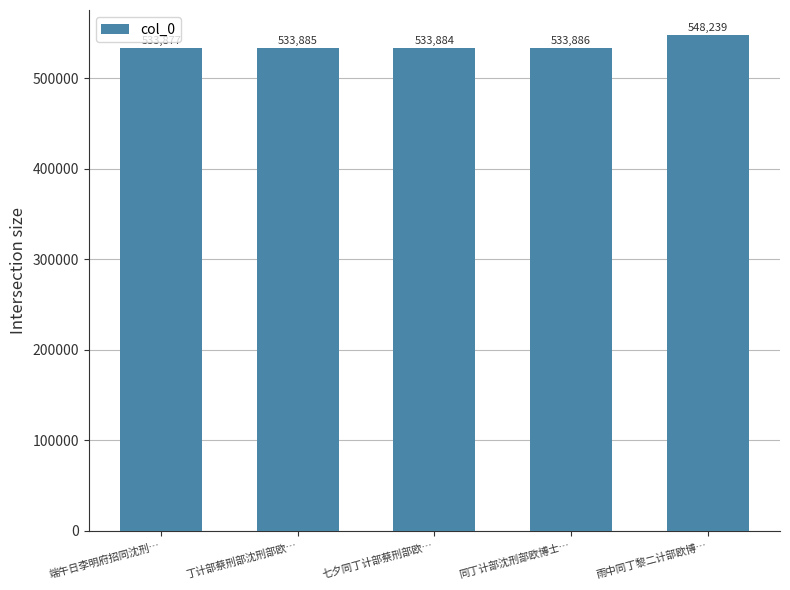

Approximately how many times larger is the value at 七夕同丁计部蔡刑部欧… compared to 丁计部蔡刑部沈刑部欧…?

1.0